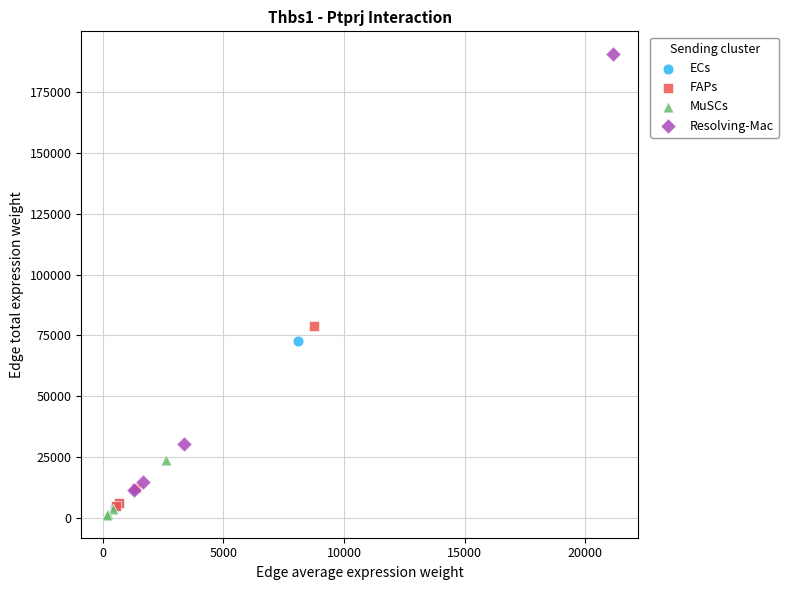

Which series contains the highest Y value?

Resolving-Mac